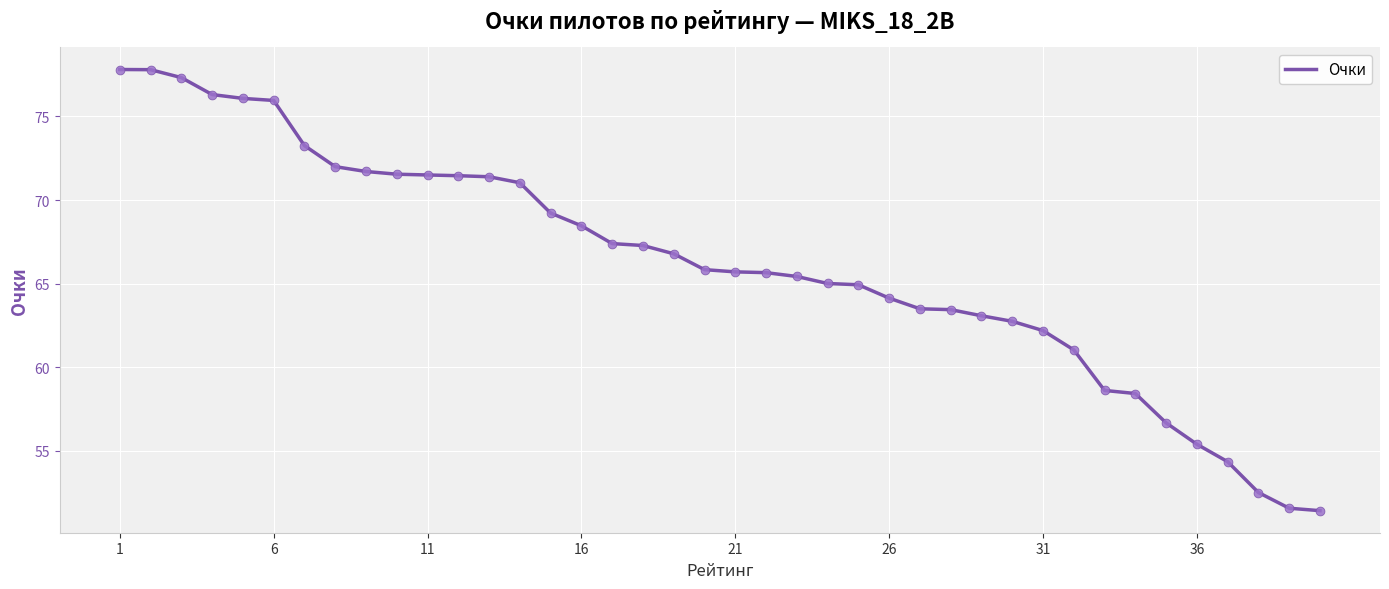

What is the difference between the maximum and minimum values?

26.4